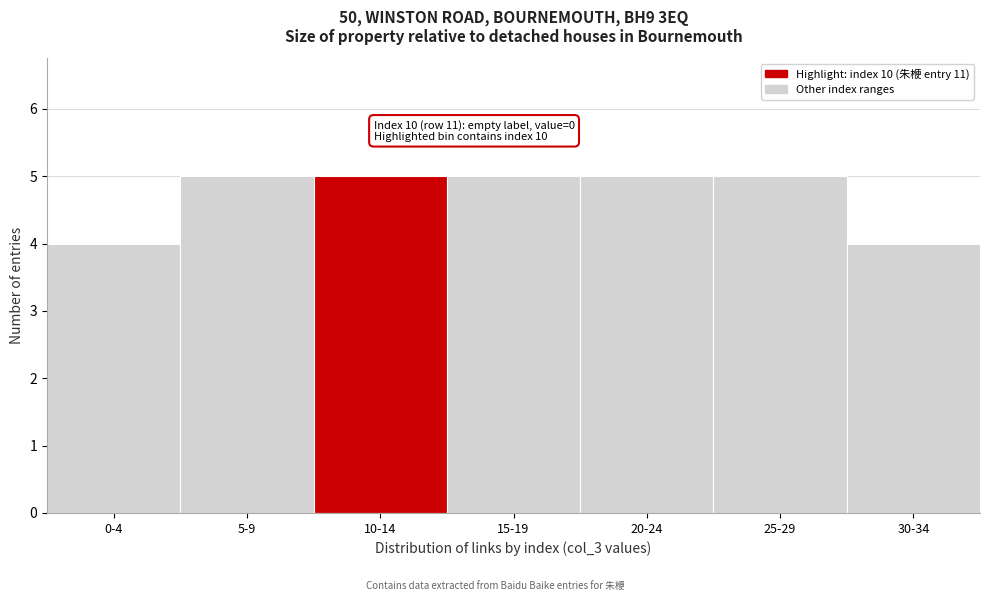

Reading left to right, transcribe all the data shown in this chart.

4	5	5	5	5	5	4